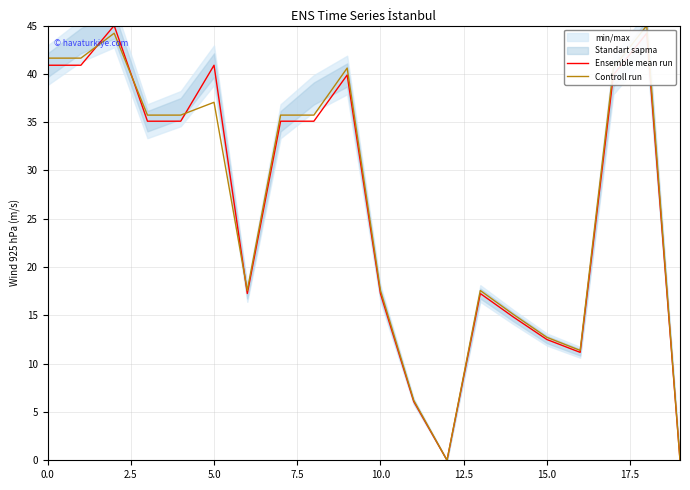

What is the maximum value for Controll run?

45.0